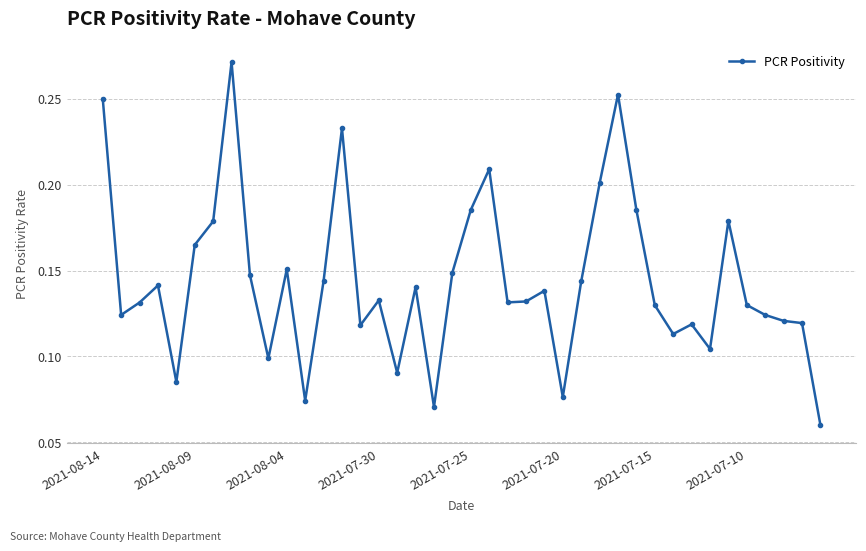

True or false: the data has more than 0 interior local peaks.

True